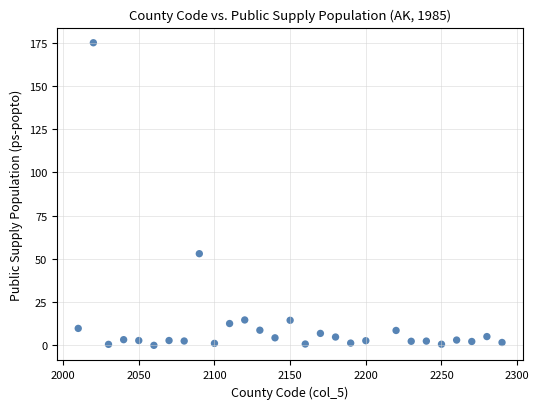

What is the range of Y values (max minus min)?

175.0